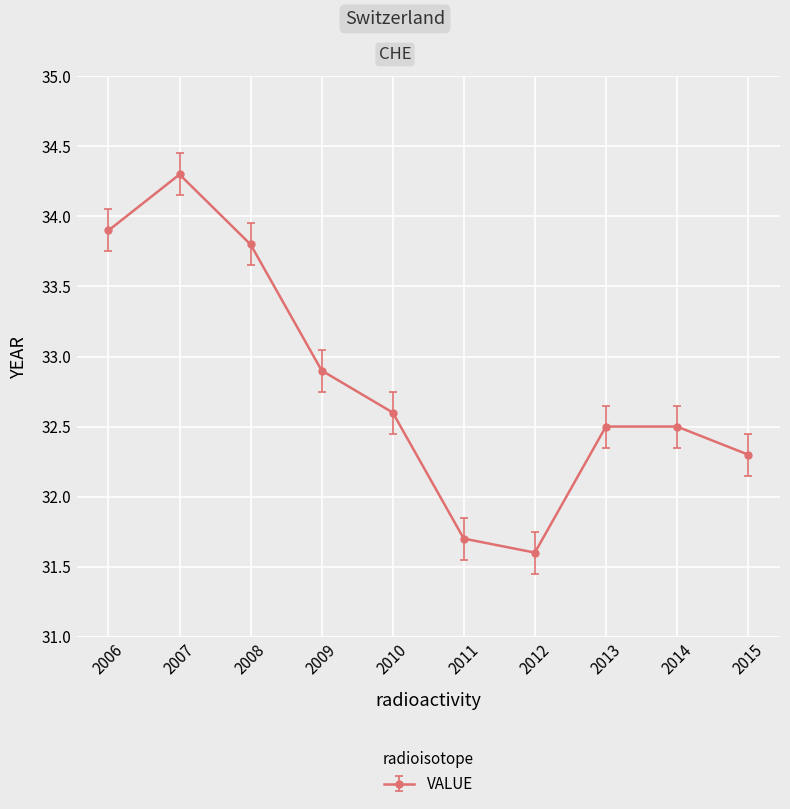

True or false: the data has more than 0 interior local peaks.

True